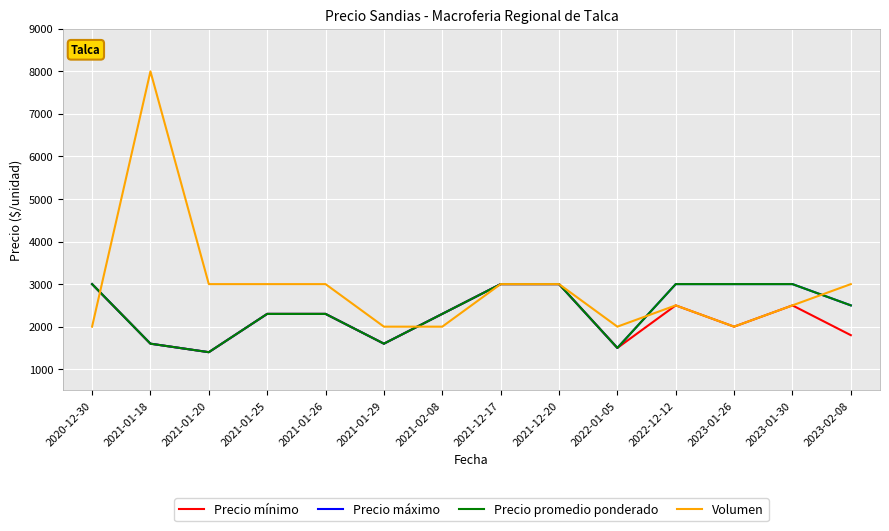

Is this an area chart (filled region under the line)?

No